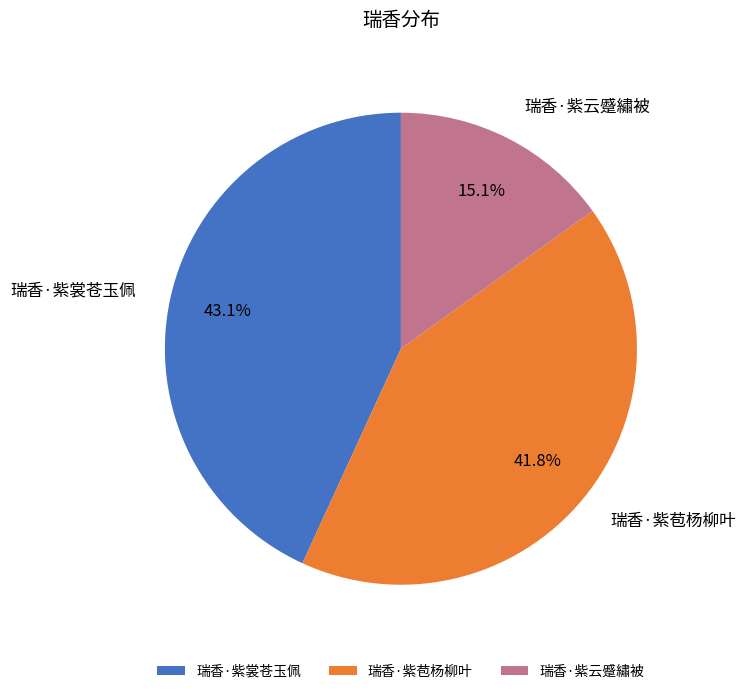

Is it true that 瑞香·紫云蹙繡被 is 15% of the pie?

True